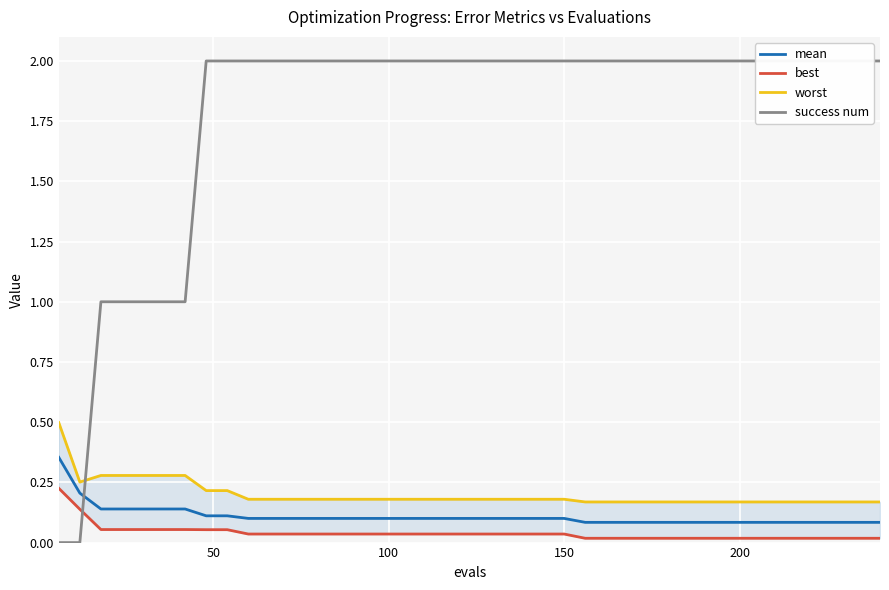

The success num series shows 0.6 at 13. True or false?

False